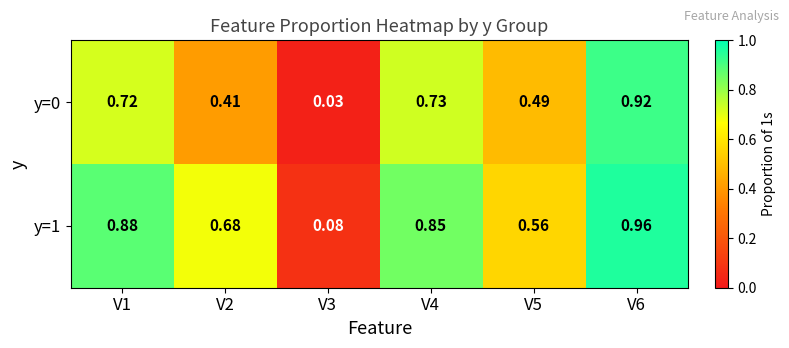

How many data points does each series have?

6